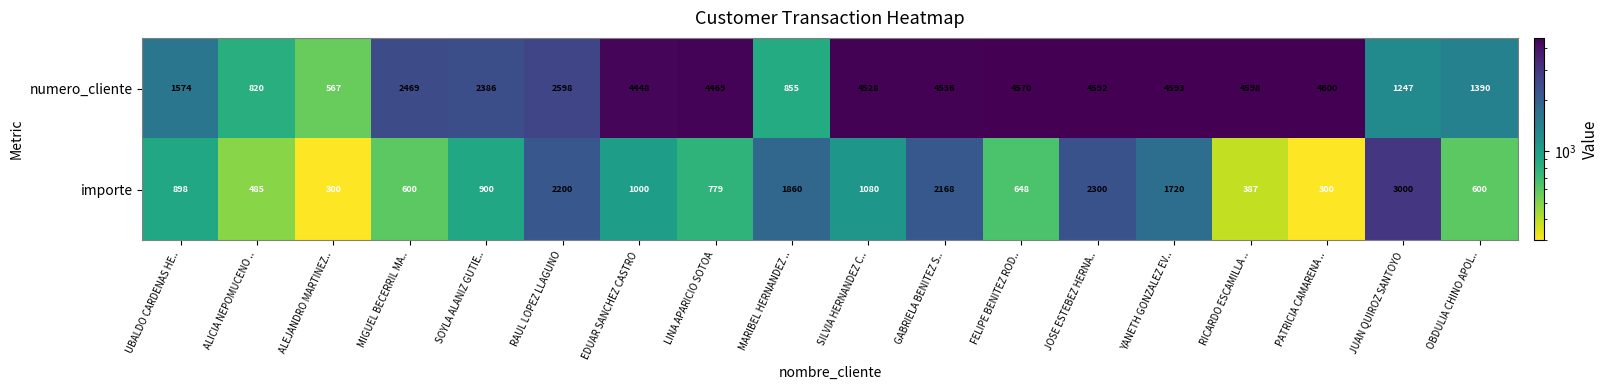

Which series has the widest spread of values?

numero_cliente